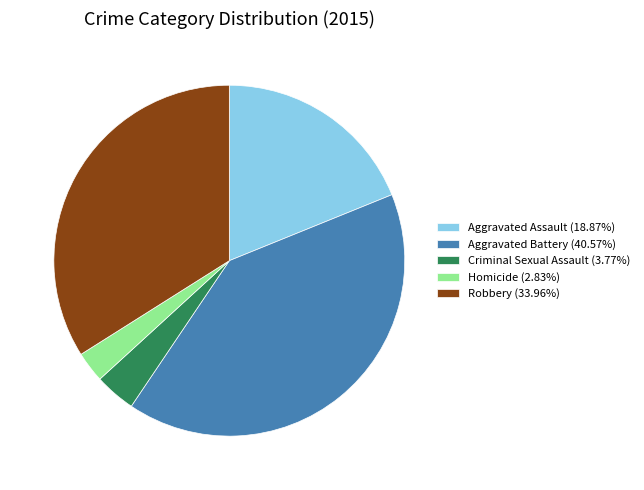

Approximately how many times larger is the value at Aggravated Assault (18.87%) compared to Aggravated Battery (40.57%)?

0.5